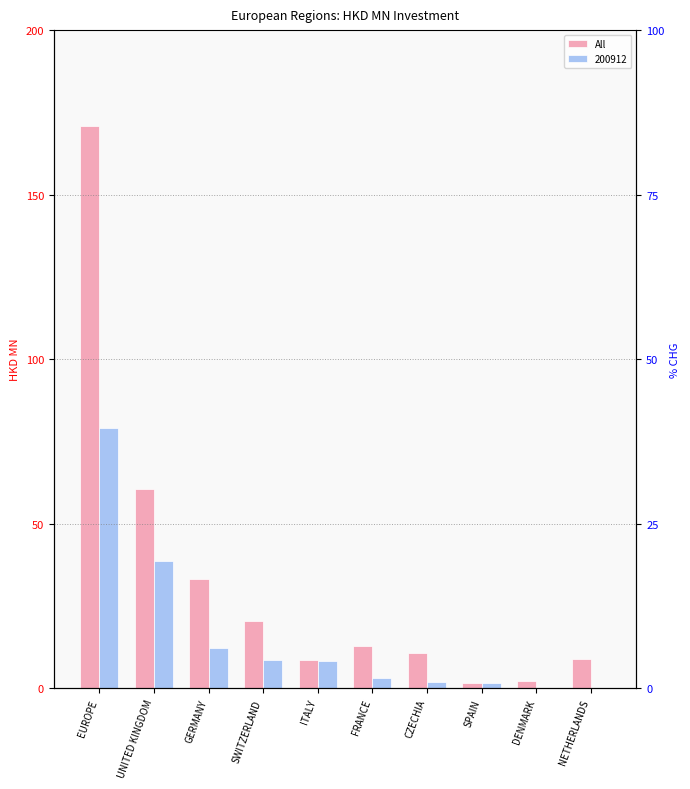

What is the average value?

33.0